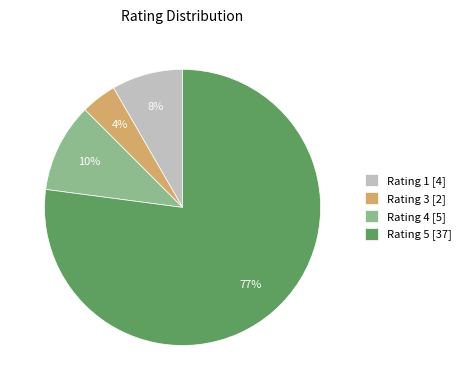

To the nearest percent, what is the average slice percentage?

25%